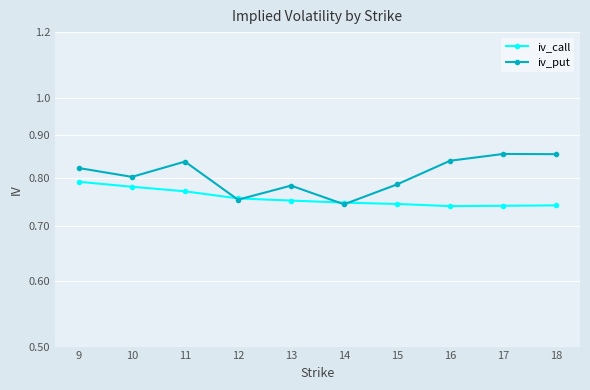

The iv_call series shows 0.7 at 15. True or false?

True